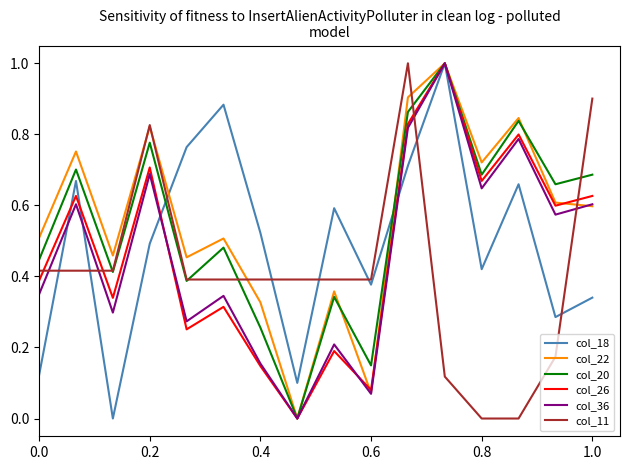

What is the maximum value for col_22?

1.0